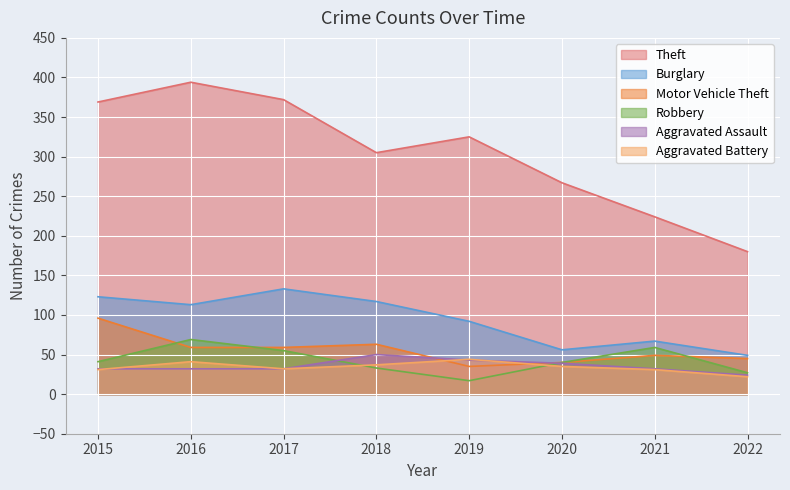

What is the minimum value for Burglary?

49